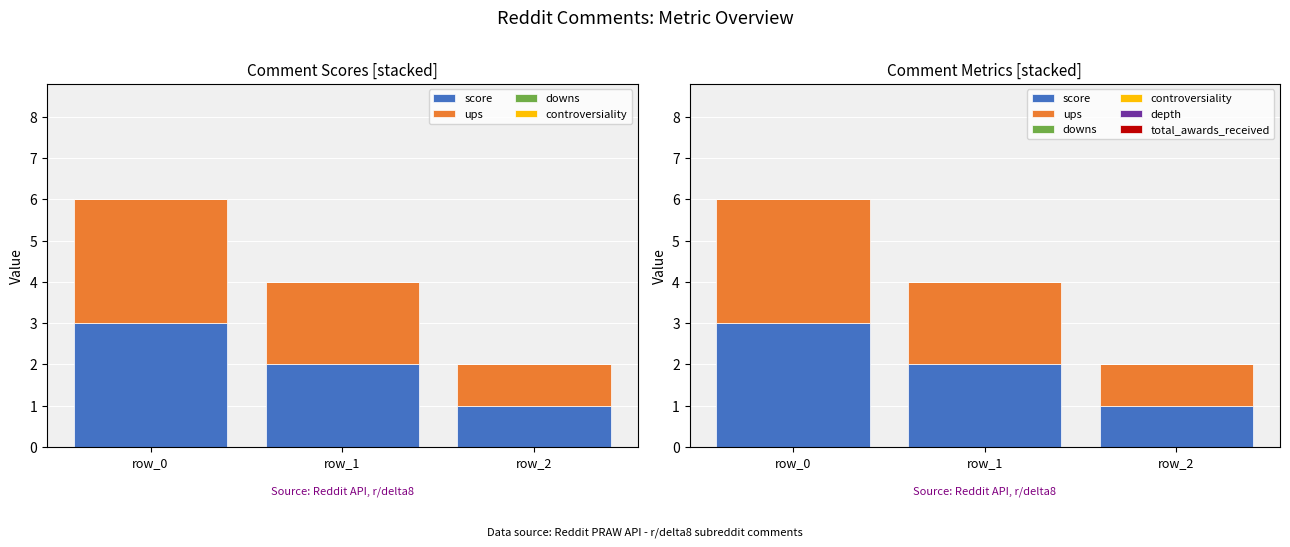

True or false: score has a value of 2 at row_1.

True